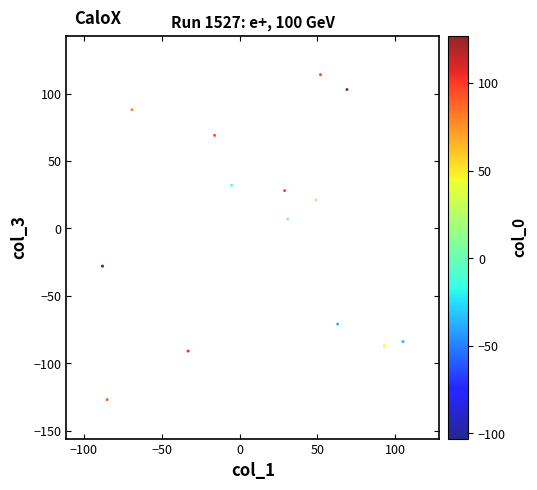

What is the range of X values (max minus min)?

193